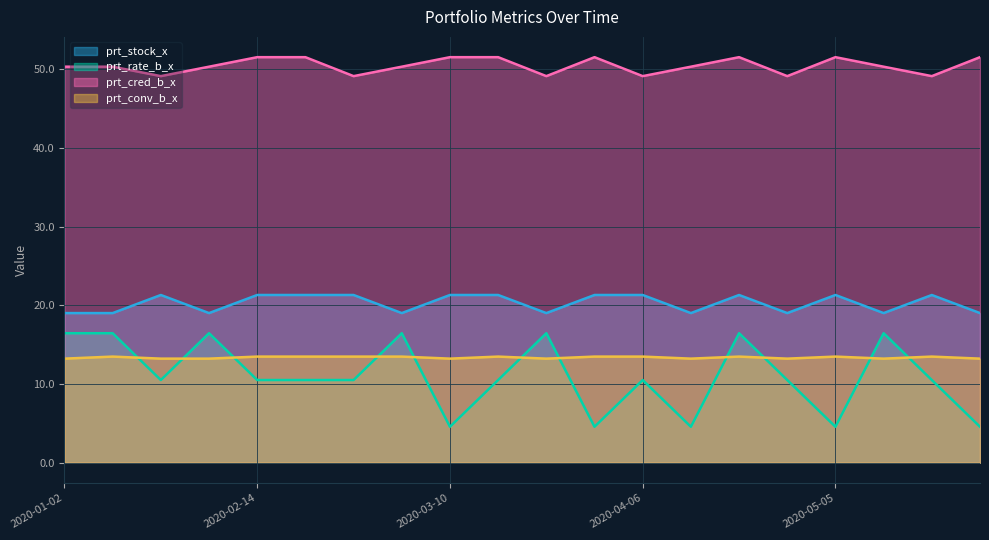

True or false: prt_cred_b_x and prt_rate_b_x intersect in this chart.

False